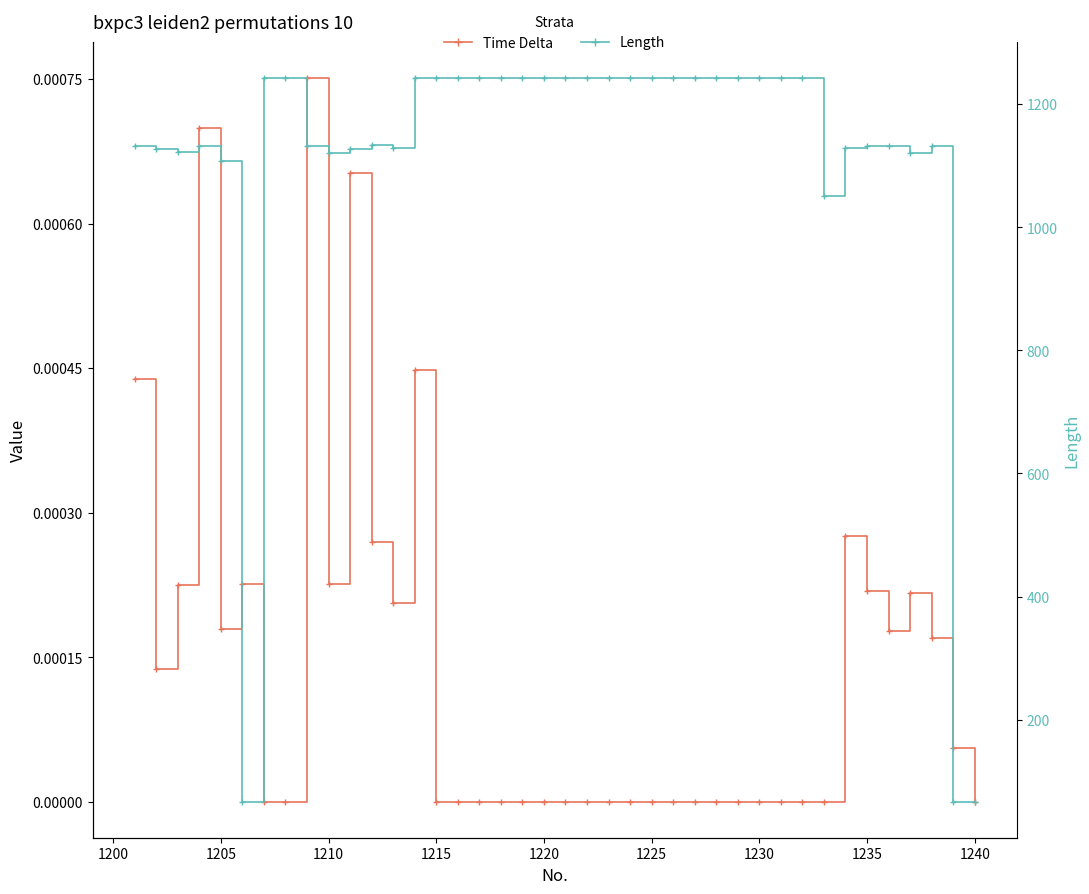

True or false: Time Delta and Length cross at least once.

False